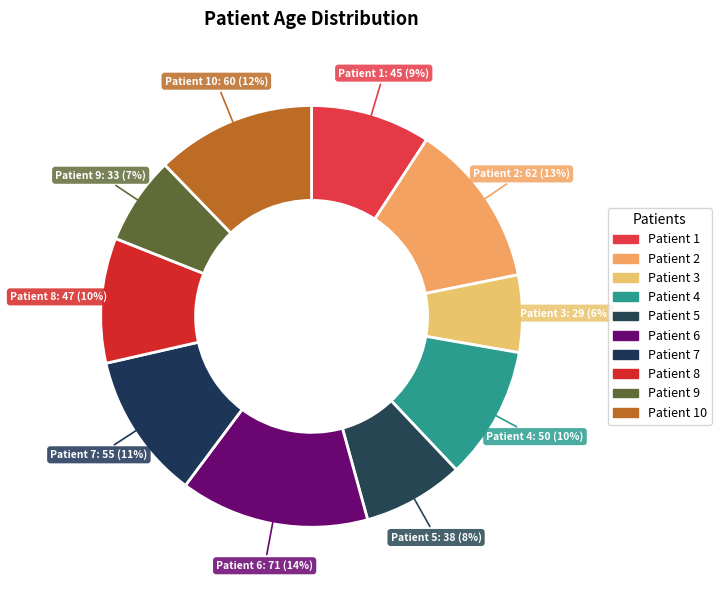

Count the number of slices in the pie.

10